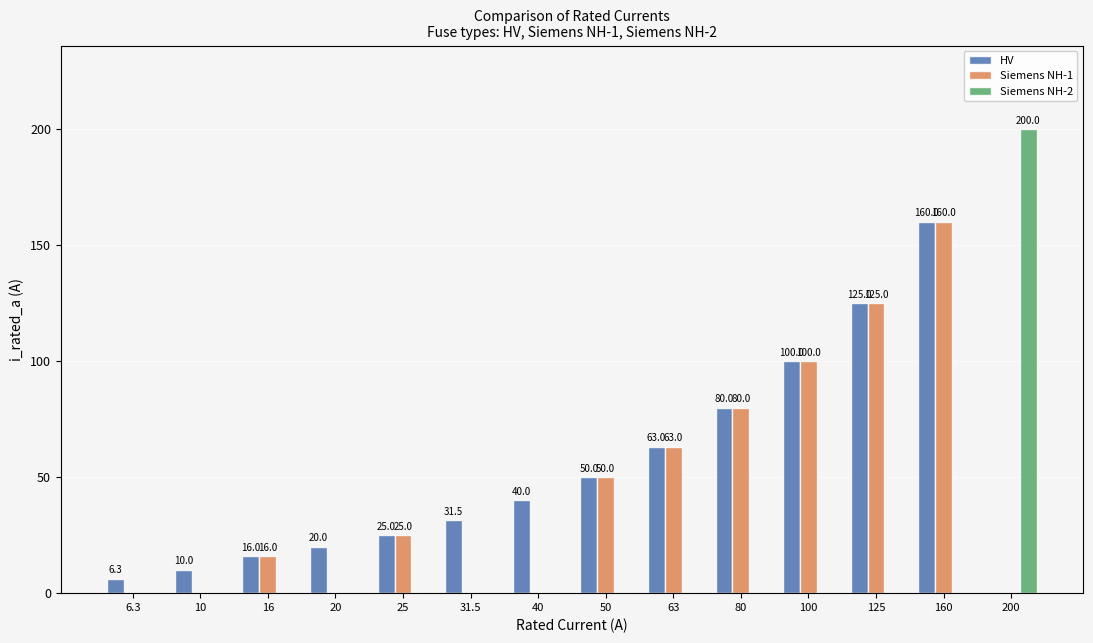

Which series changed the most between 6.3 and 63?

Siemens NH-1